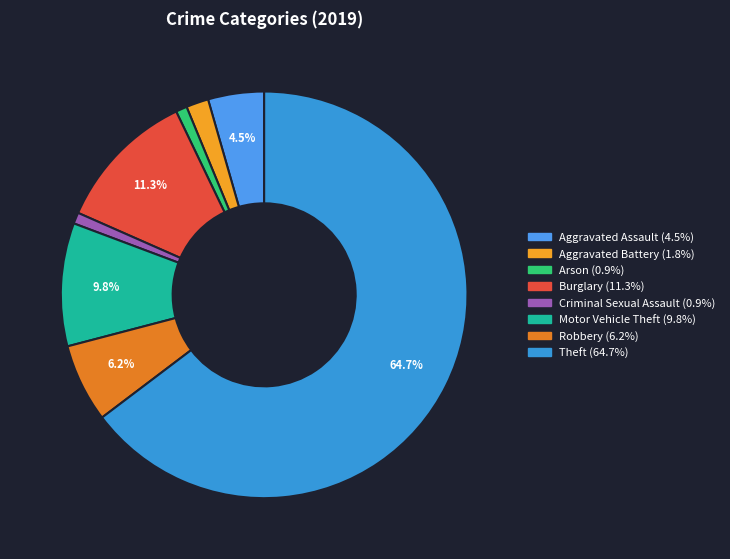

How many slices are in this pie chart?

8